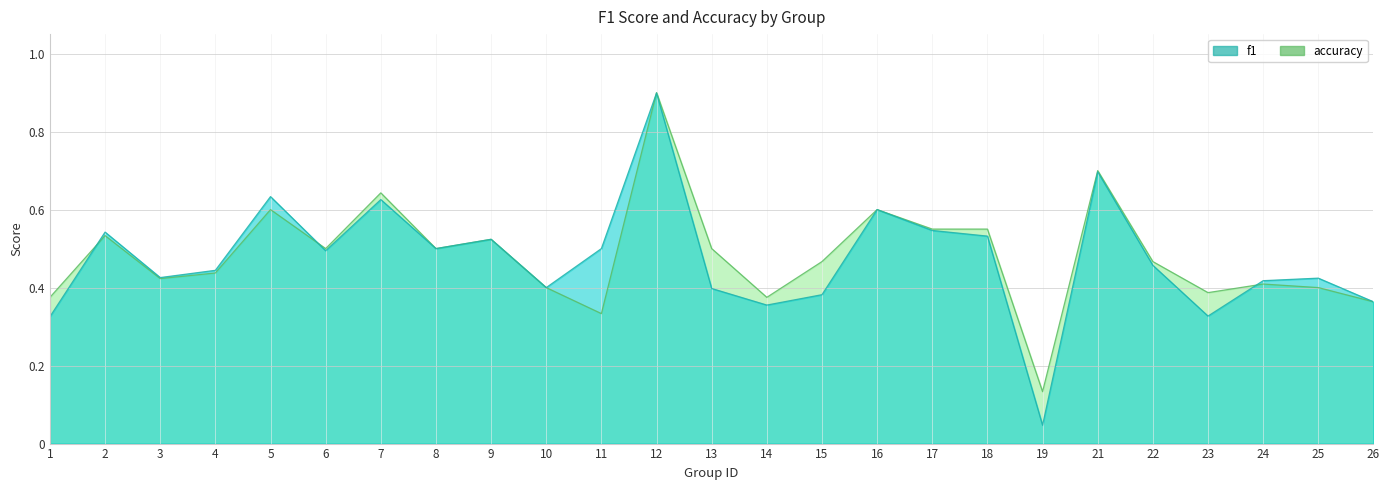

Reading left to right, extract all data points from this chart.

f1: 0.3	0.5	0.4	0.4	0.6	0.5	0.6	0.5	0.5	0.4	0.5	0.9	0.4	0.4	0.4	0.6	0.5	0.5	0.0	0.7	0.5	0.3	0.4	0.4	0.4
accuracy: 0.4	0.5	0.4	0.4	0.6	0.5	0.6	0.5	0.5	0.4	0.3	0.9	0.5	0.4	0.5	0.6	0.6	0.6	0.1	0.7	0.5	0.4	0.4	0.4	0.4